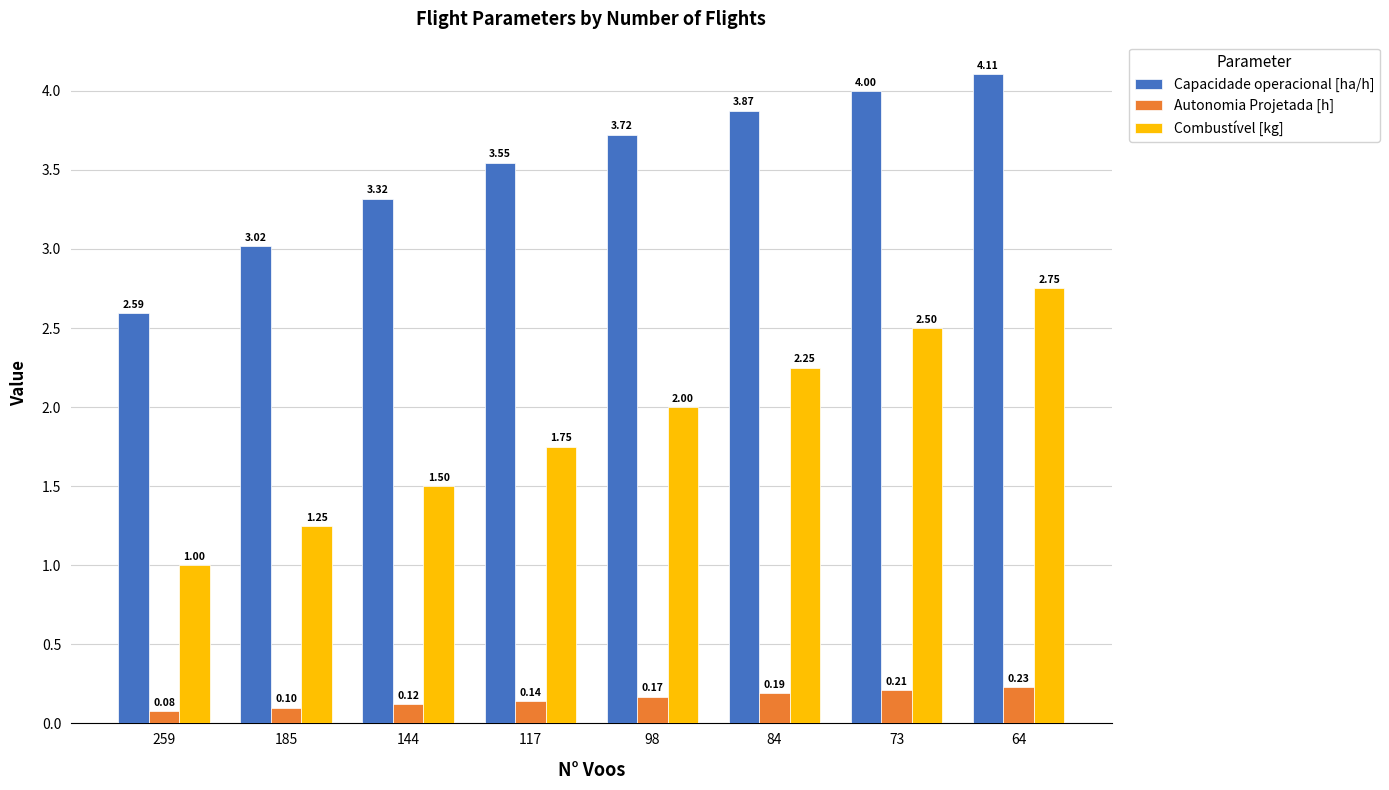

The Combustível [kg] series shows 2.0 at 98. True or false?

True